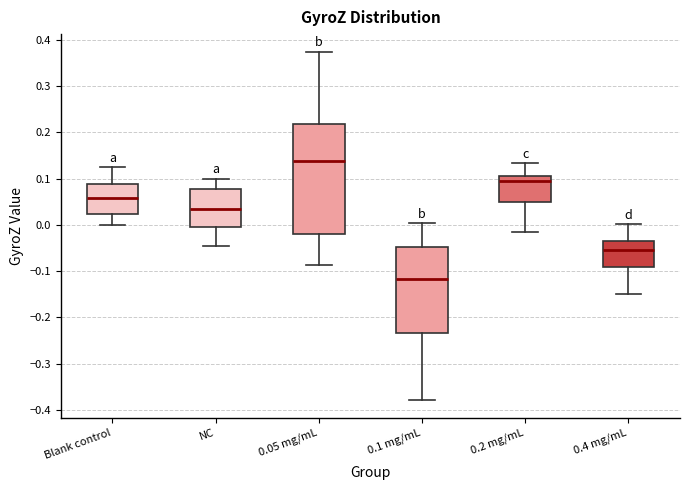

Where does the median line of the box for 0.2 mg/mL sit on the y-axis? The values are not printed on the chart, so give them approximately, as read against the axis.

0.10